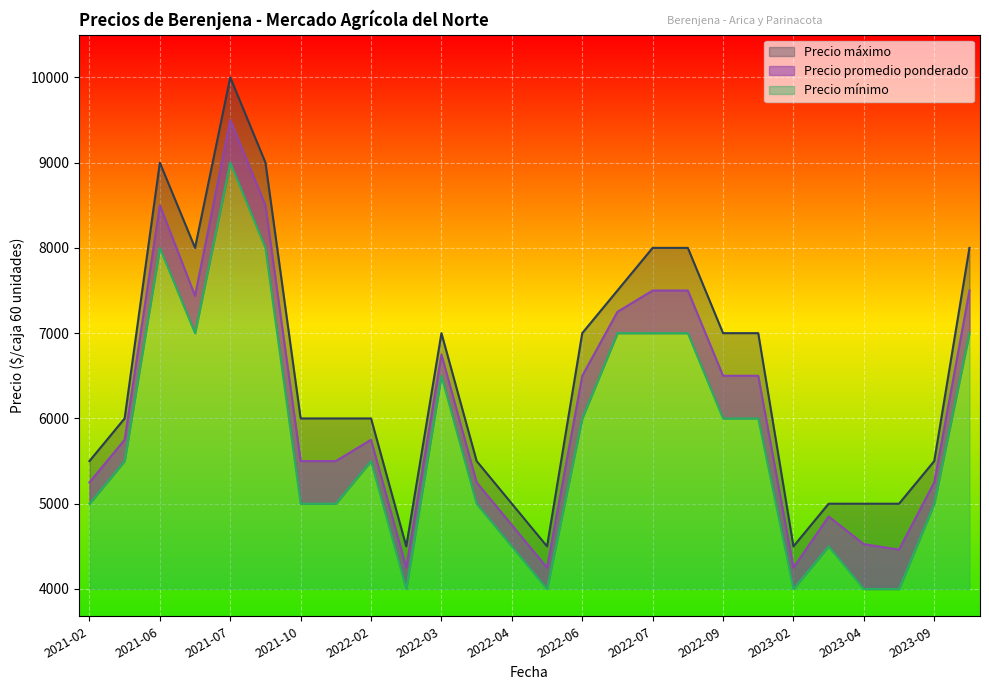

What is the minimum value for Precio máximo?

4500